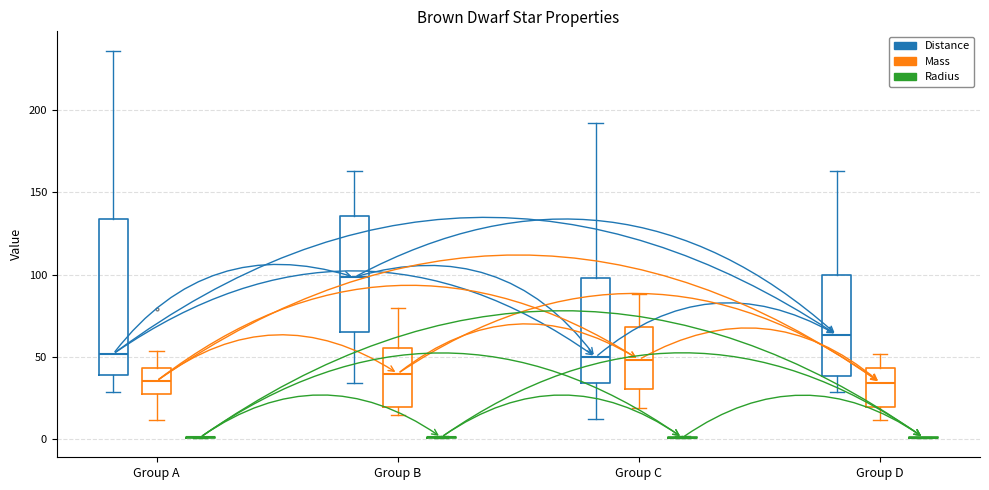

Which box is the tallest, from its lower edge to its upper edge?

Group A (Distance)